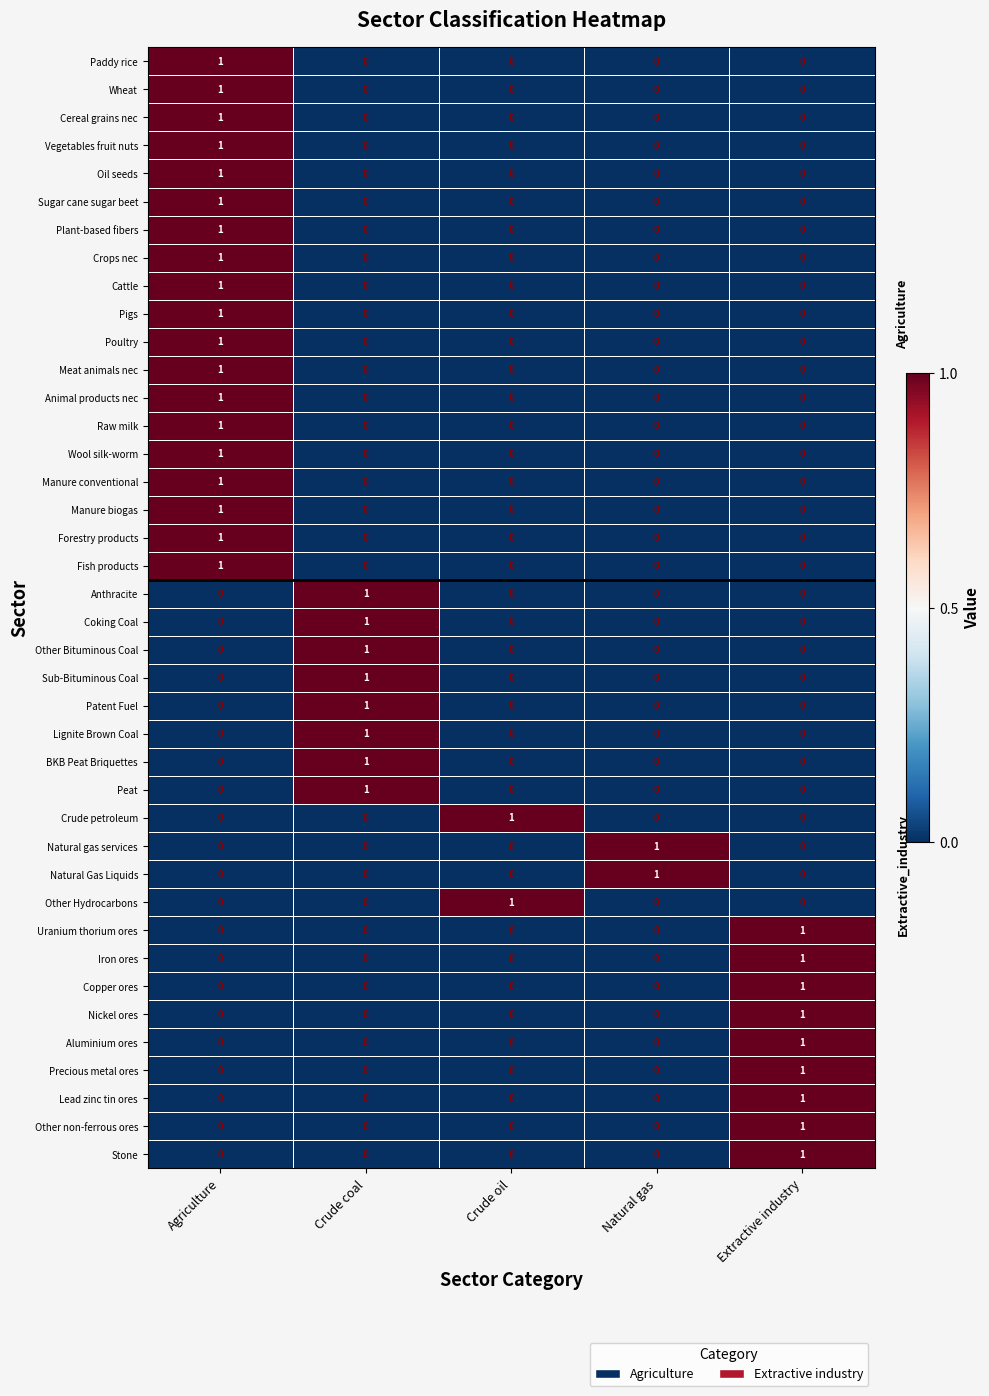

Count the Raw milk values in the range 0 to 1.

5